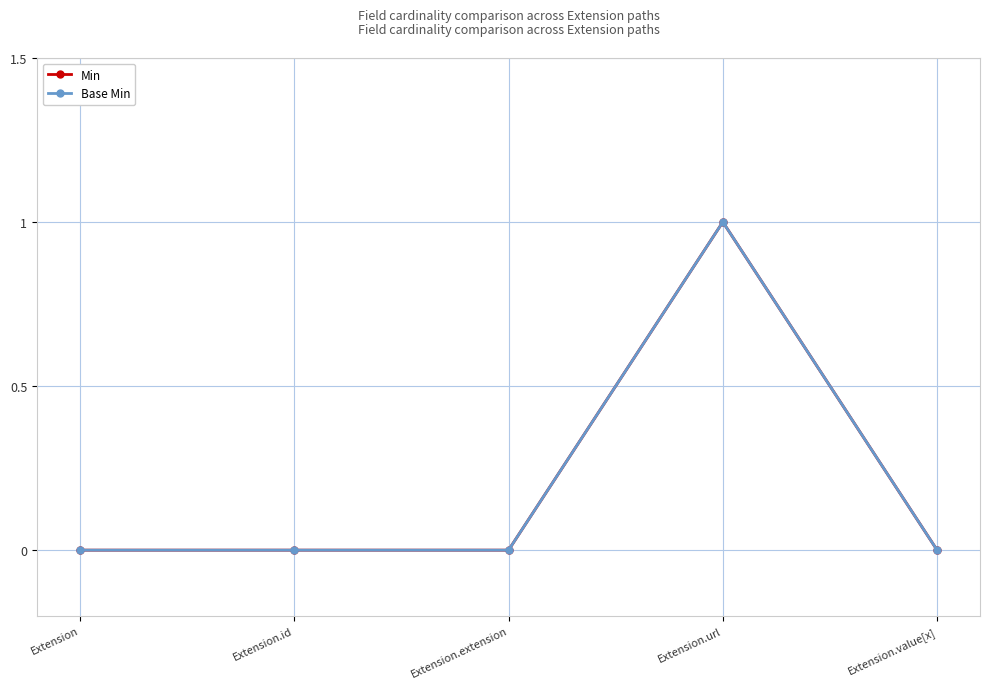

Which series has the largest total across all categories?

Min